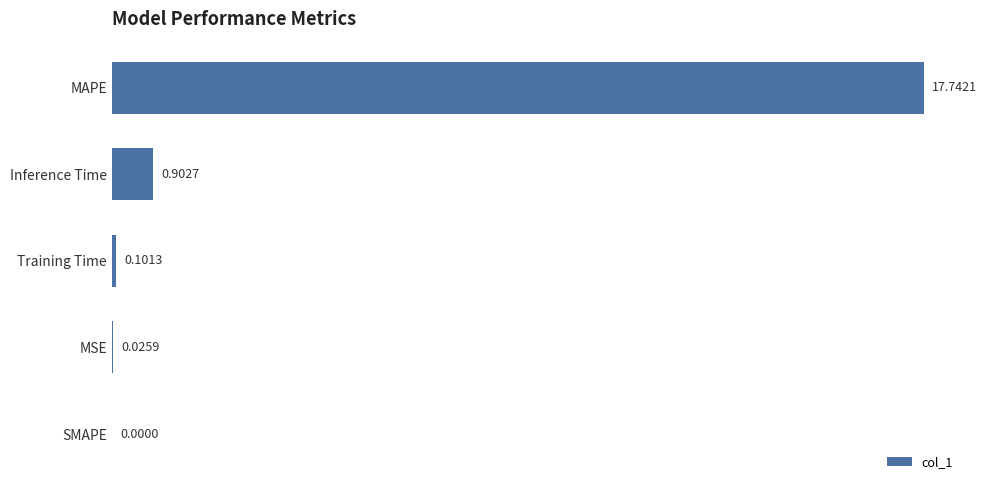

Which has a higher value, Inference Time or MSE?

Inference Time